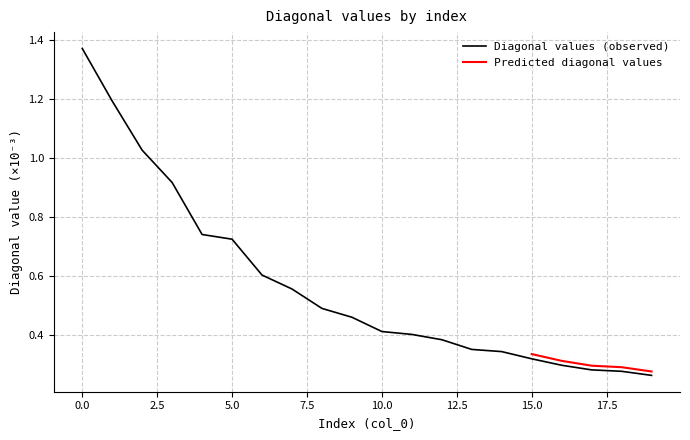

Reading left to right, list all the values displayed in this chart.

0=1.4	1=1.2	2=1.0	3=0.9	4=0.7	5=0.7	6=0.6	7=0.6	8=0.5	9=0.5	10=0.4	11=0.4	12=0.4	13=0.4	14=0.3	15=0.3	16=0.3	17=0.3	18=0.3	19=0.3